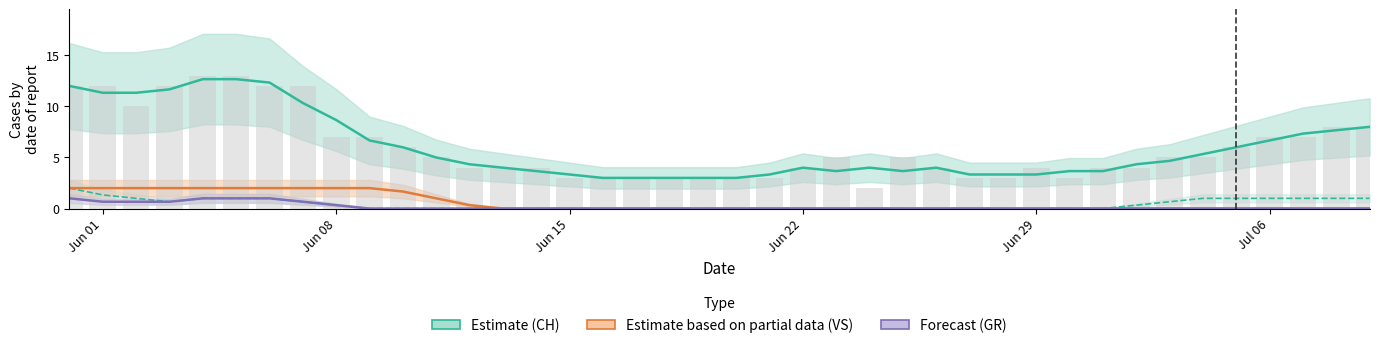

At how many categories does at least one series exceed 10?

8